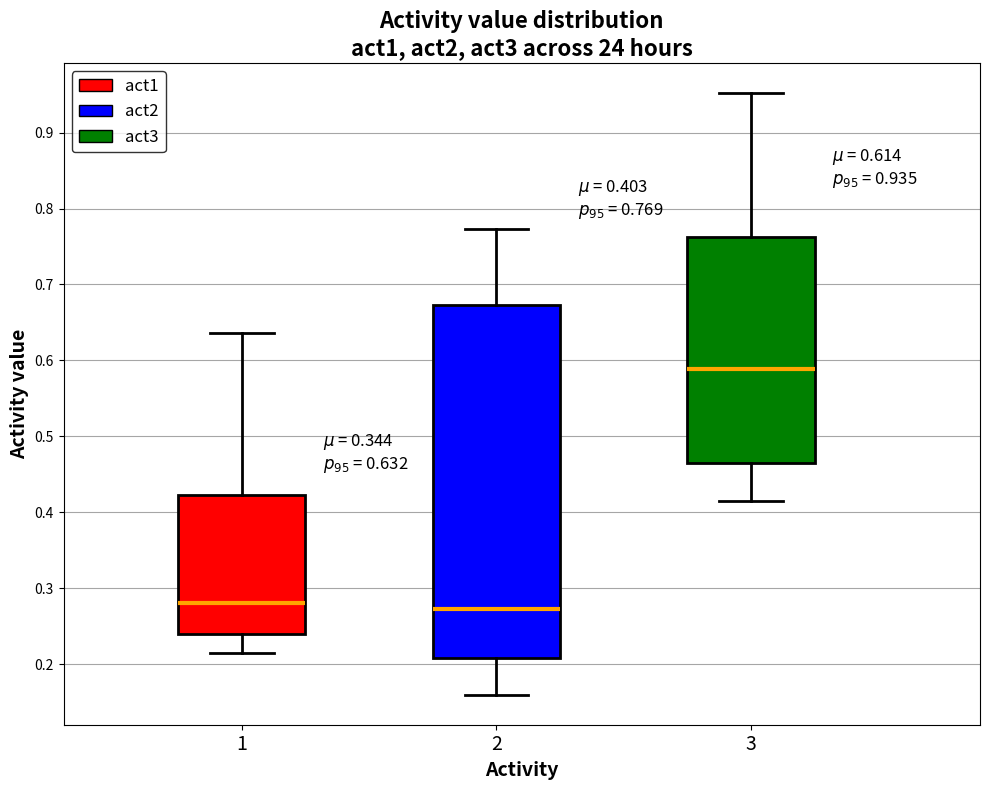

Comparing the boxes themselves (not the whiskers), which one is the tallest?

2